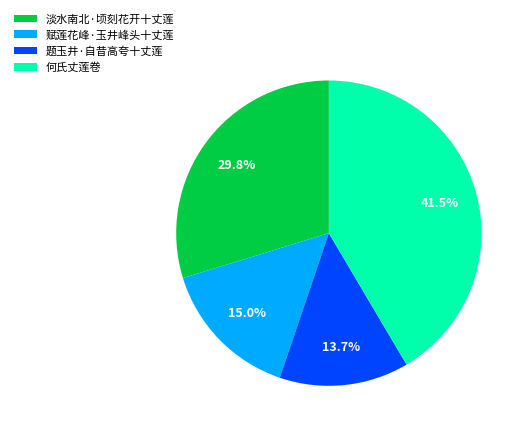

Which category has the biggest portion of the pie?

何氏丈莲卷